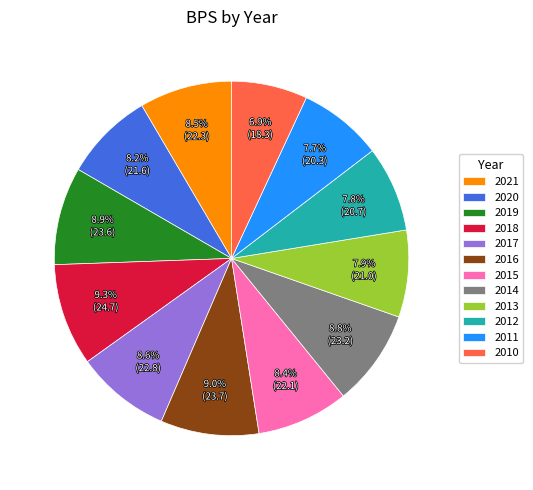

What is the ratio of the value at 2015 to the value at 2018?

0.9